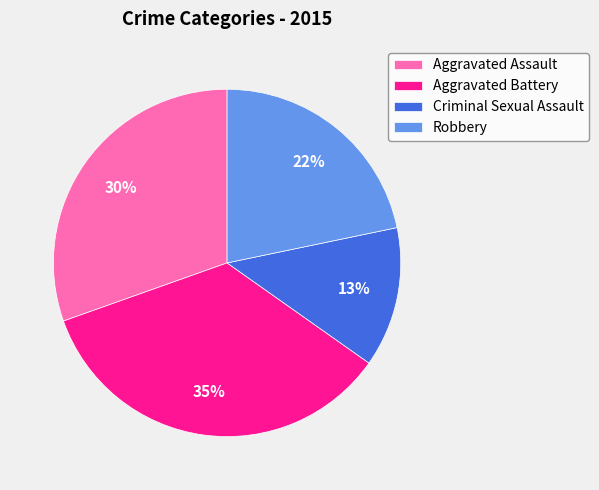

Which category has the smallest portion of the pie?

Criminal Sexual Assault